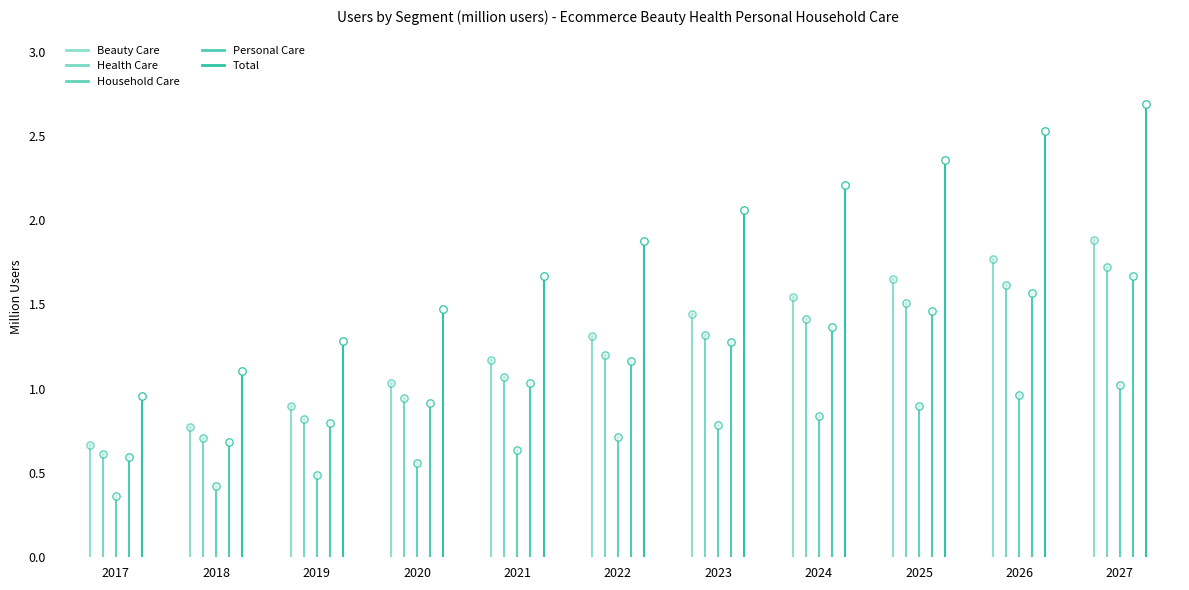

Which series contains the highest Y value?

Total